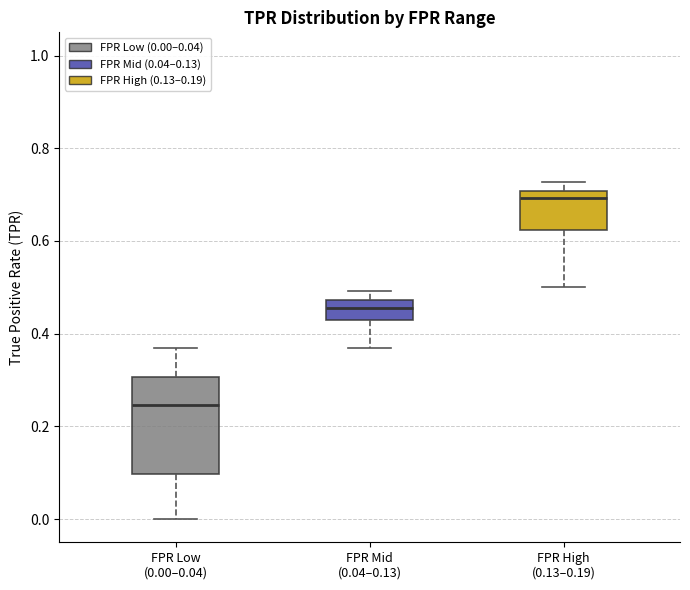

Which box is the tallest, from its lower edge to its upper edge?

FPR Low (0.00–0.04)